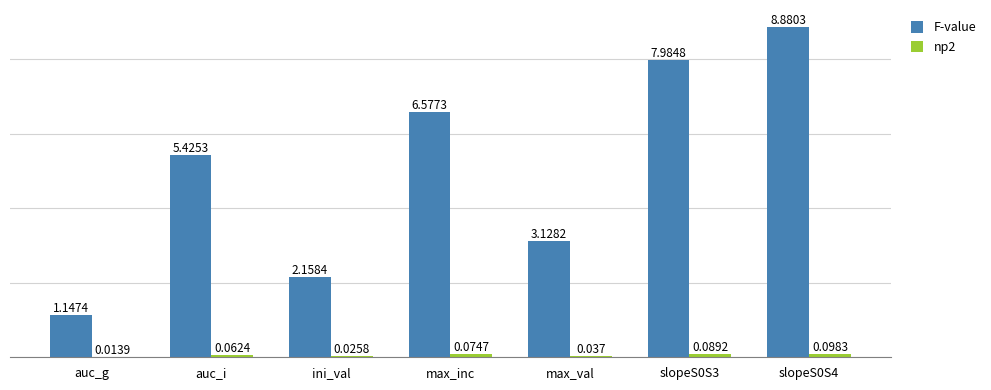

Is the value of np2 at max_inc greater than the value of F-value at slopeS0S3?

No